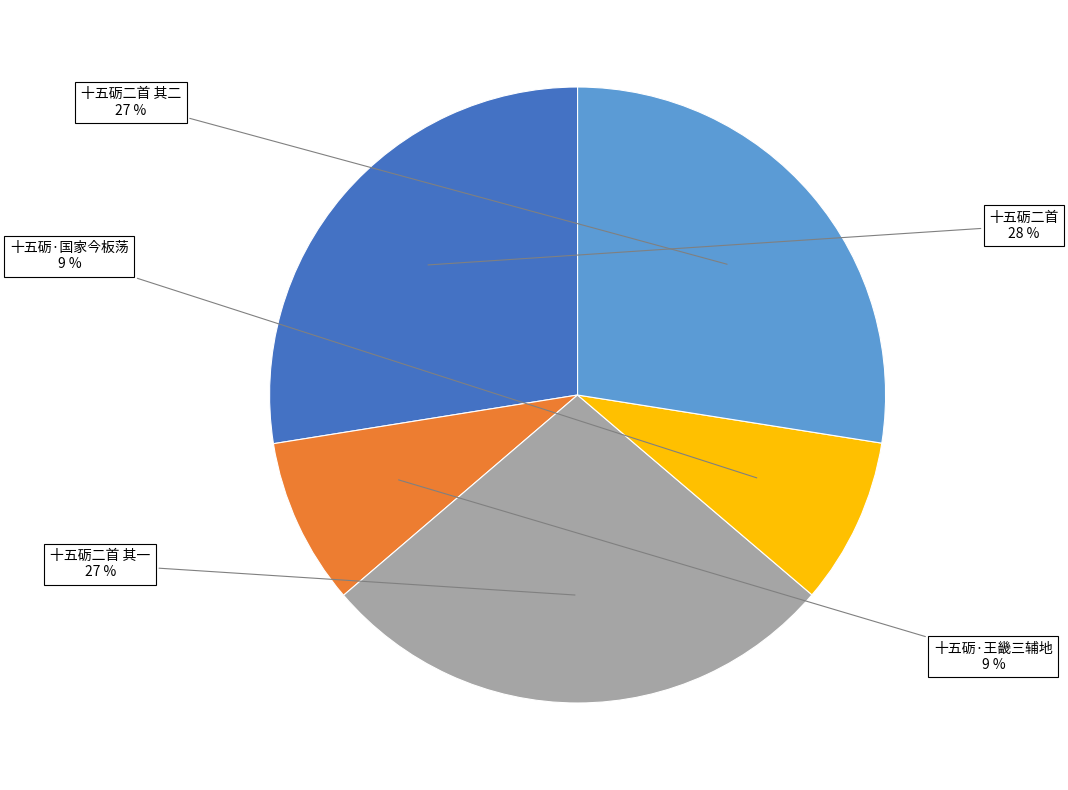

To the nearest percent, what is the average slice percentage?

20%